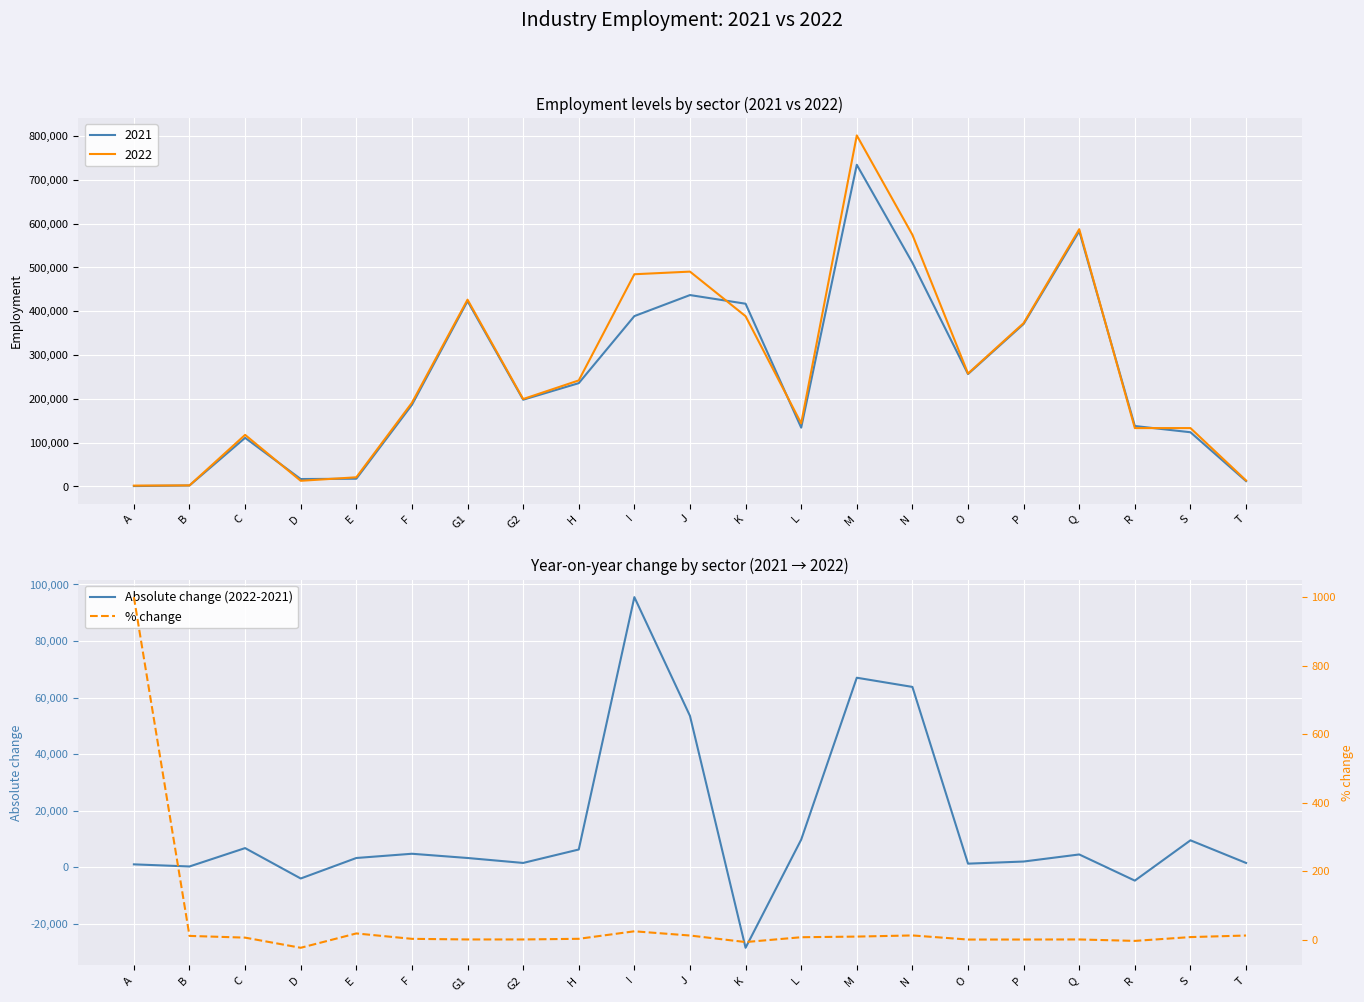

Rank the series by their maximum value, from highest to lowest.

Absolute change (2022-2021), % change